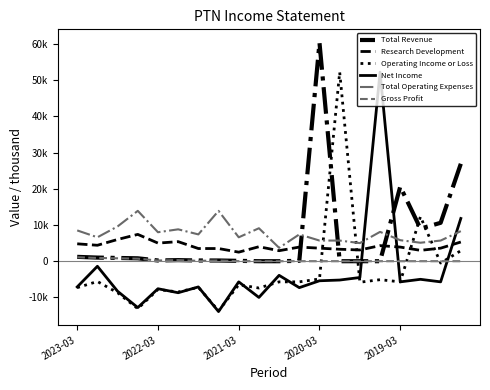

Does the chart have visible grid lines?

No